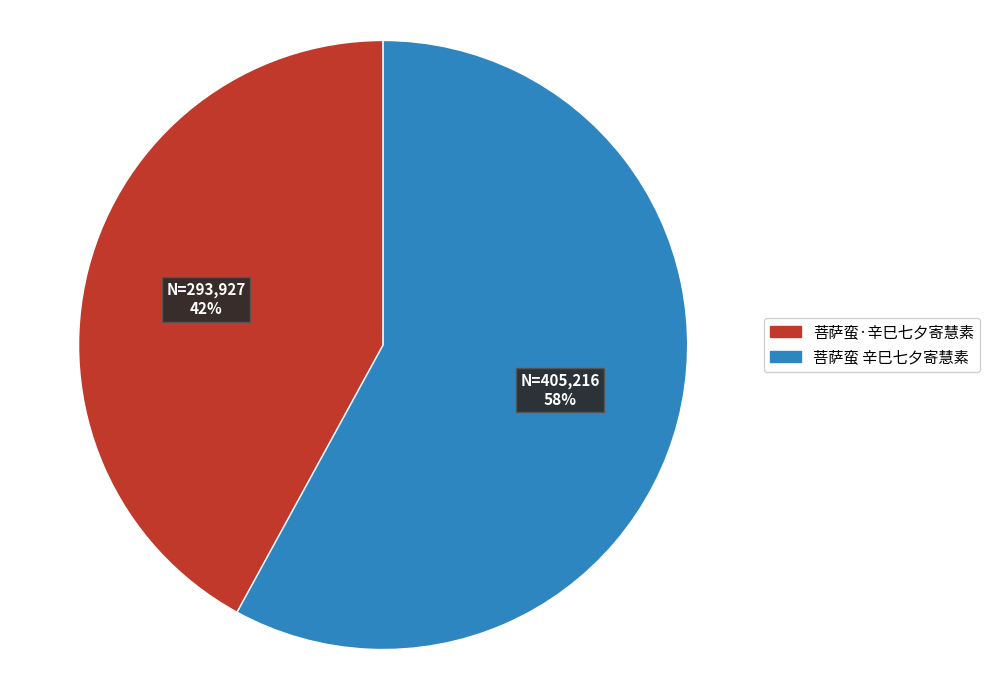

The 菩萨蛮 辛巳七夕寄慧素 slice represents 72% of the pie. True or false?

False